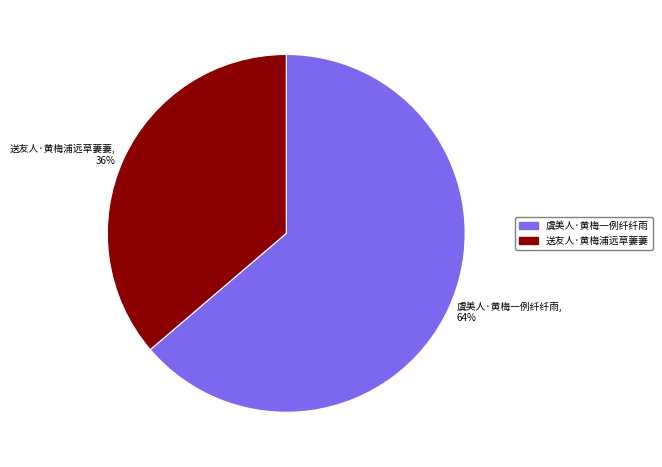

How many slices are in this pie chart?

2